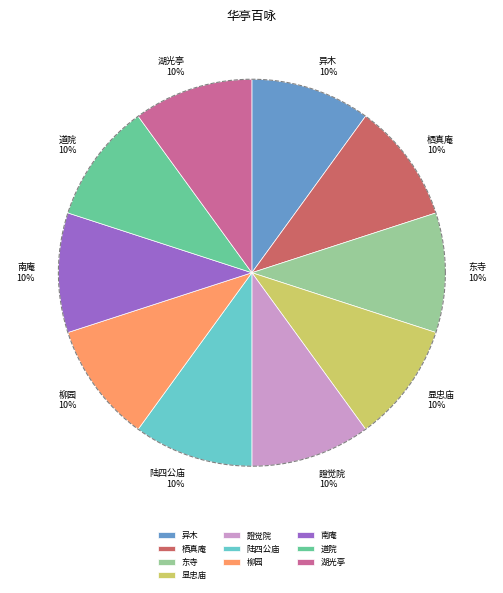

To the nearest percent, what percentage of the pie is 證觉院?

10%